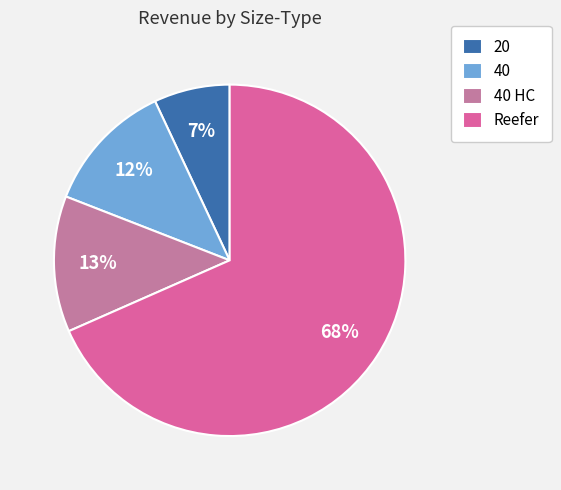

Count the number of slices in the pie.

4